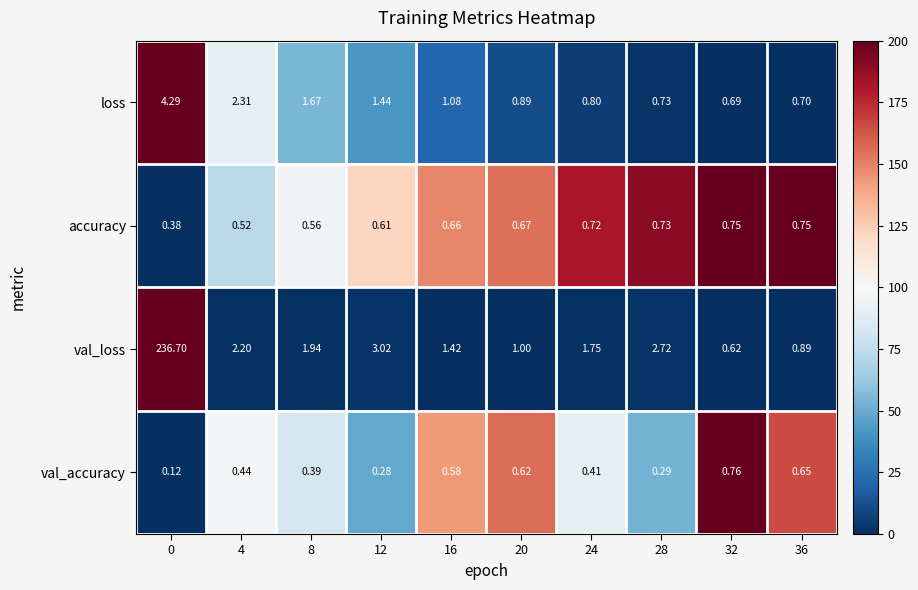

Which series has the largest total across all categories?

val_loss